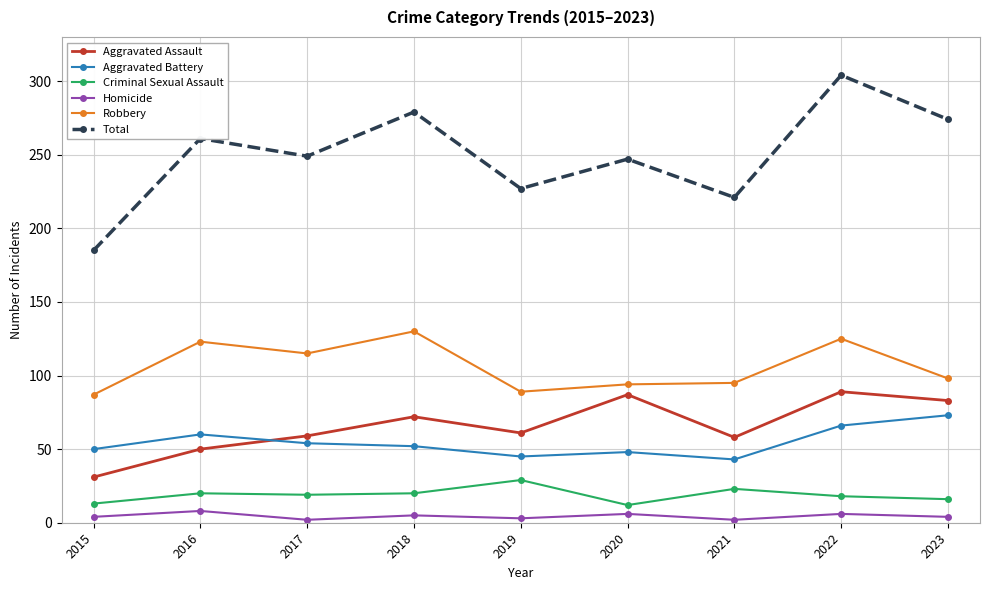

Where does the Aggravated Battery series first go above 52?

2016